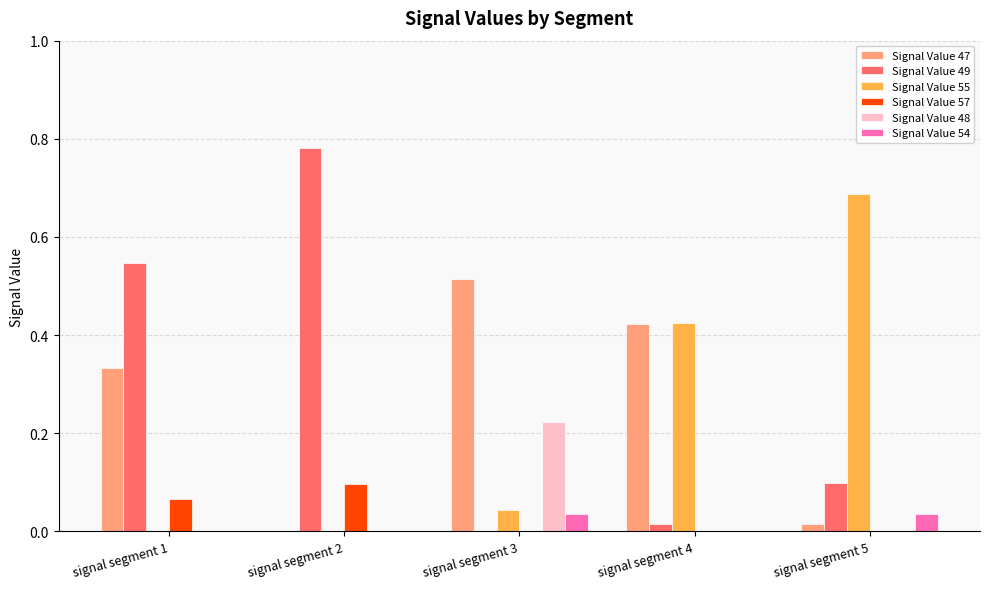

True or false: Signal Value 55 has a value of 0.0 at signal segment 3.

True